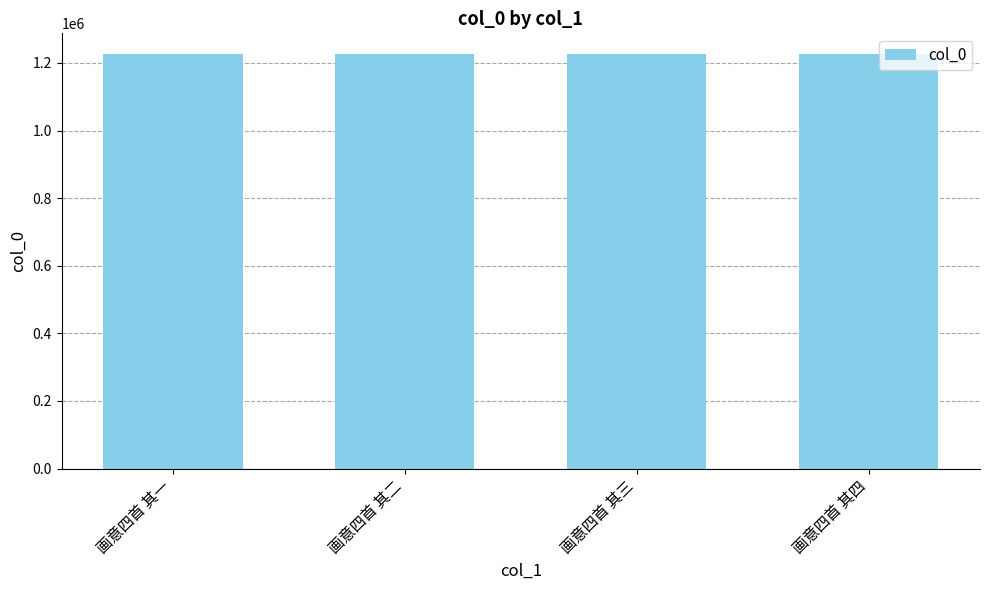

What is the difference between the maximum and second lowest values?

2